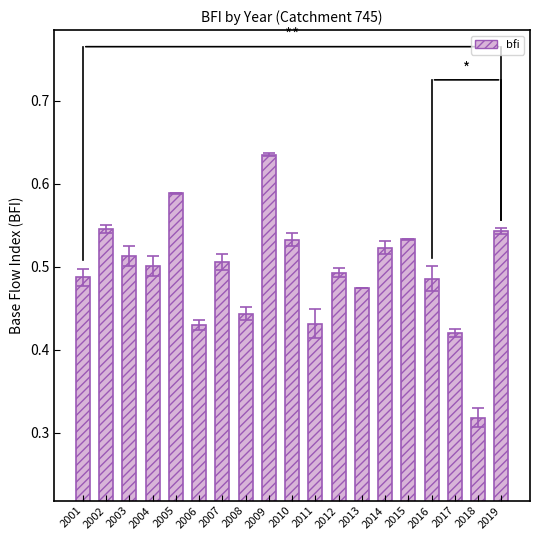

How many values are between 0 and 1?

19